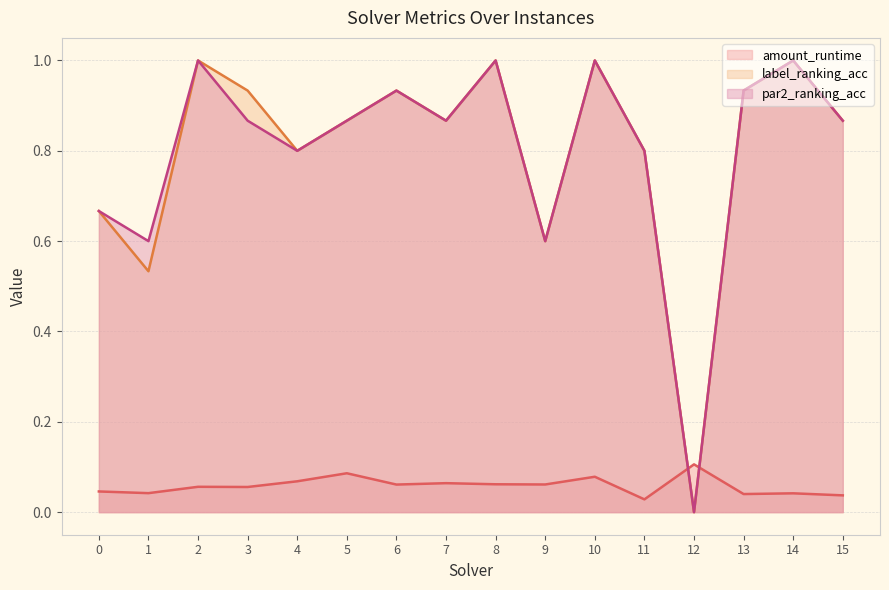

What are all the series names shown in the legend?

amount_runtime, label_ranking_acc, par2_ranking_acc